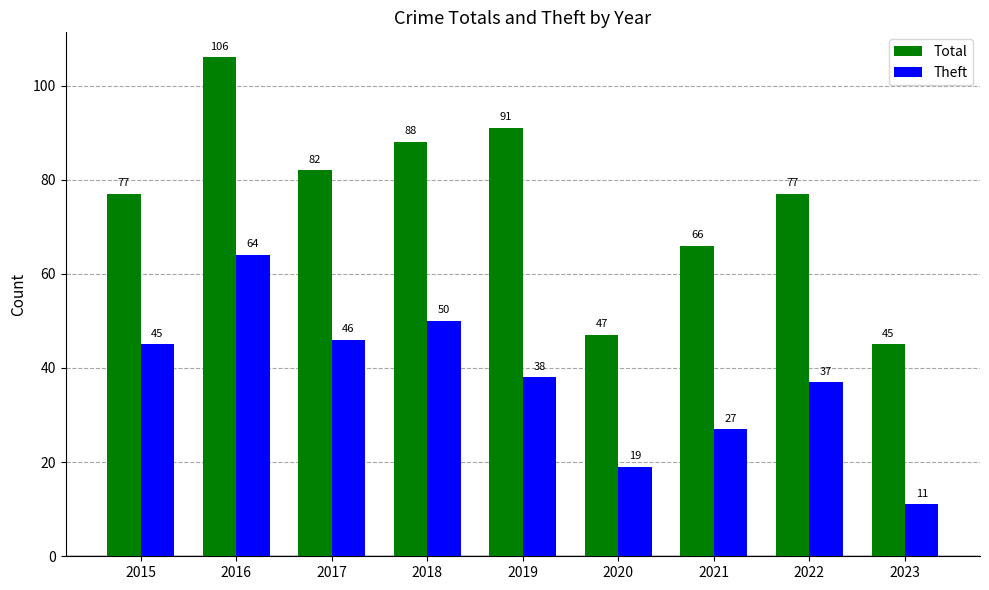

At how many categories does at least one series exceed 15?

9